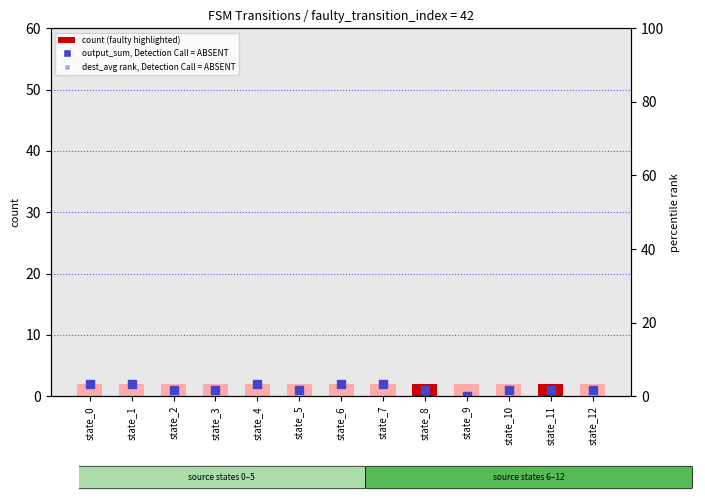

Which series reaches the minimum Y coordinate?

output_sum (Detection Call = ABSENT)